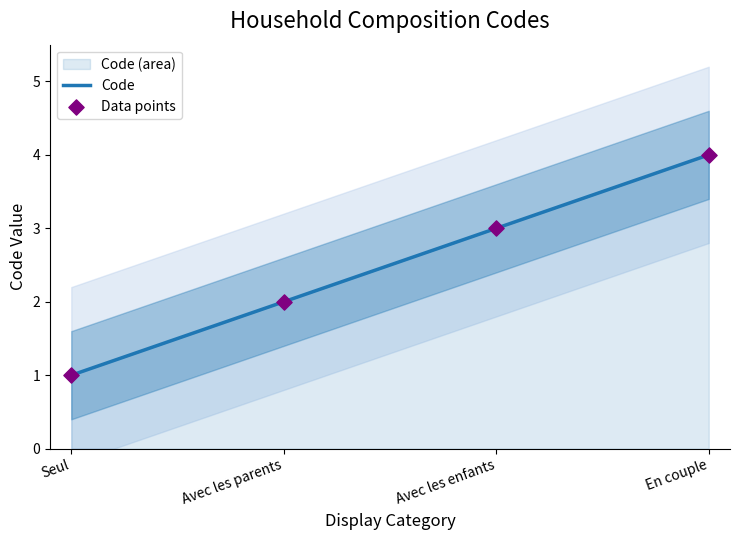

What is the ratio of the value at Avec les enfants to the value at Avec les parents?

1.5